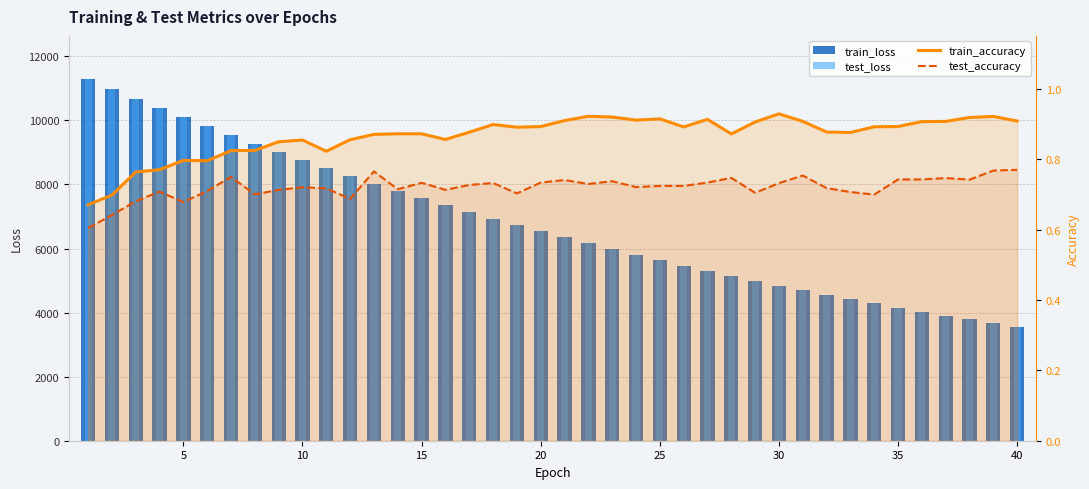

Rank the series at 20 from lowest to highest value.

test_accuracy, train_accuracy, train_loss, test_loss